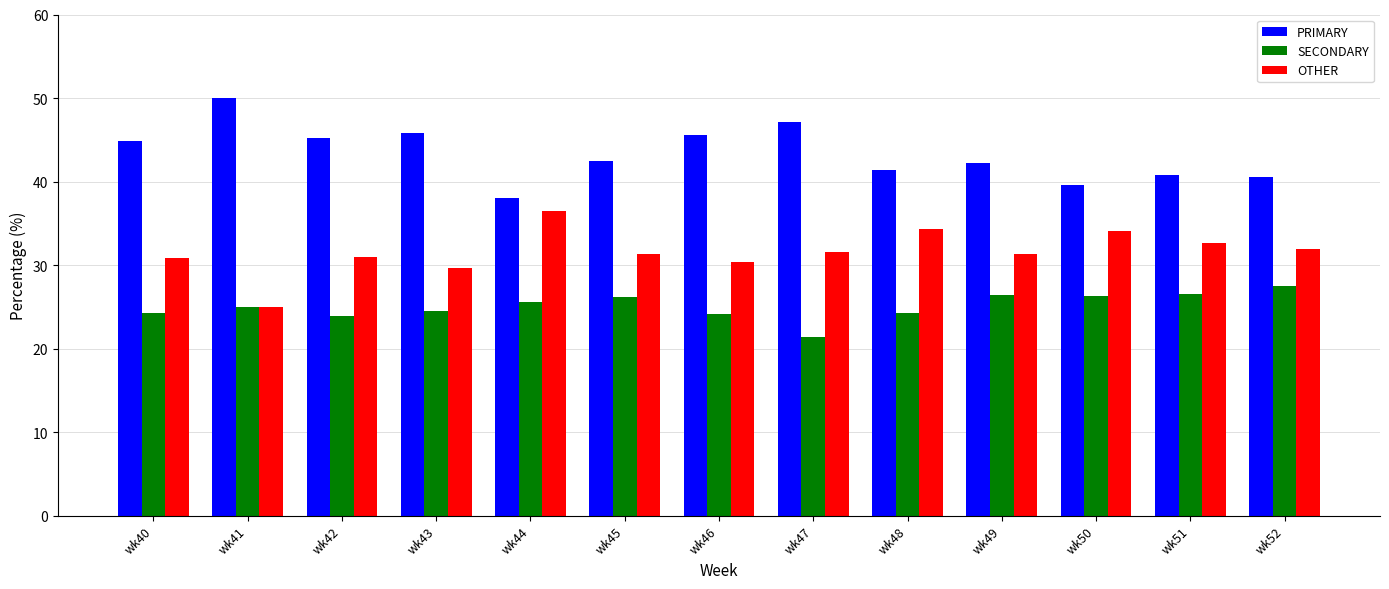

What is the maximum value for PRIMARY?

50.0